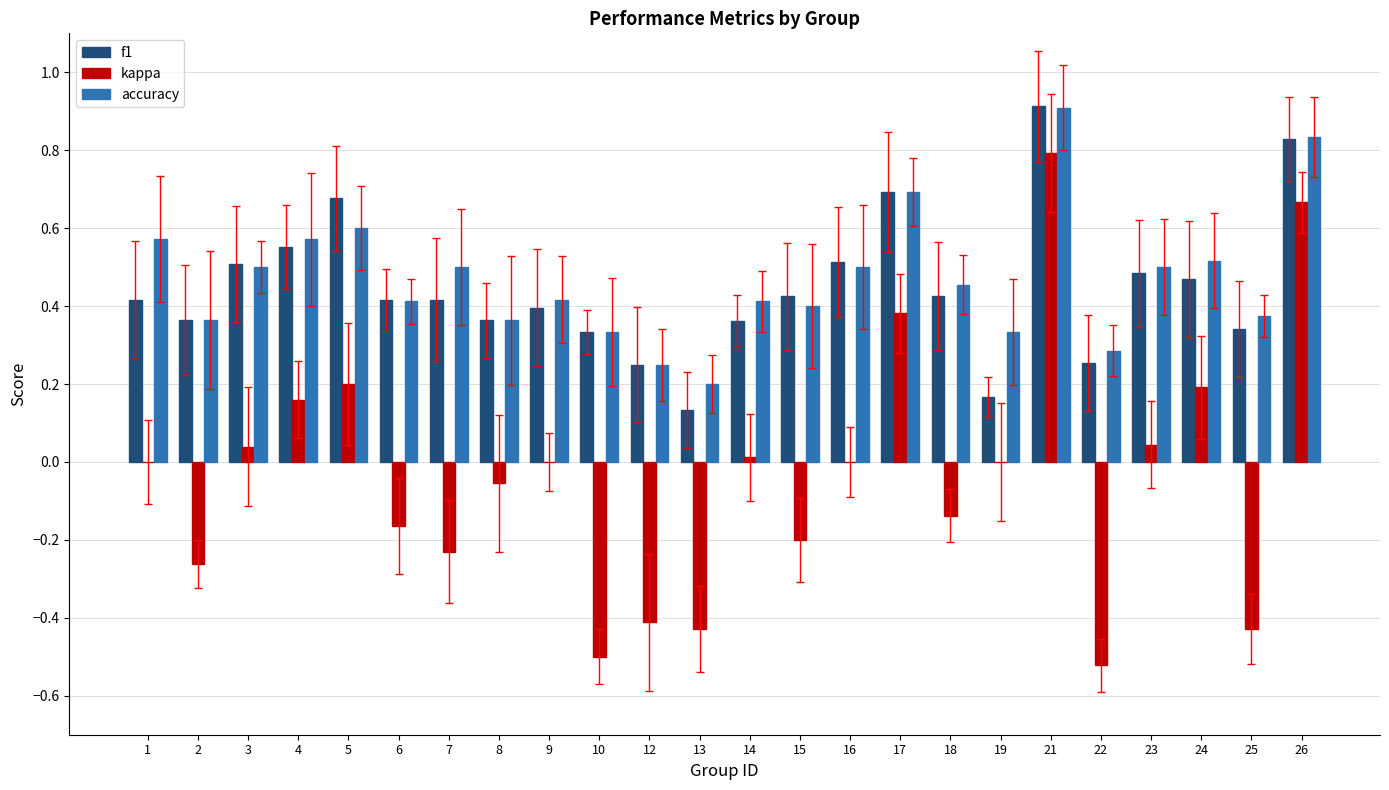

What is the greatest value displayed?

0.9